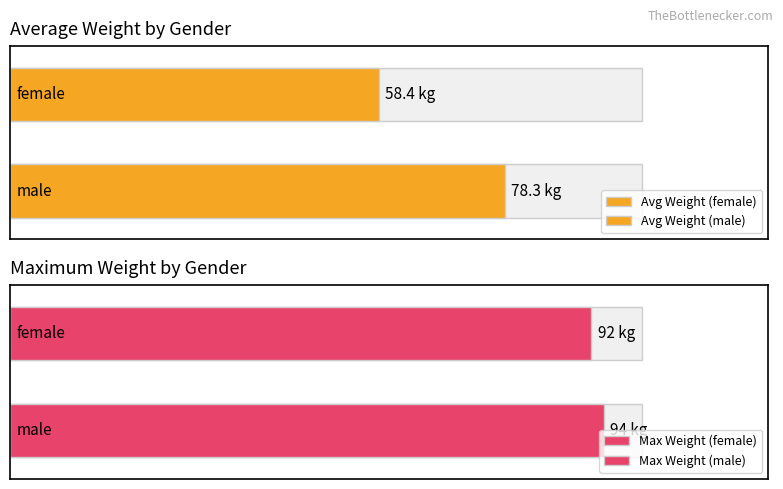

Is it true that Count equals 13 at male?

False